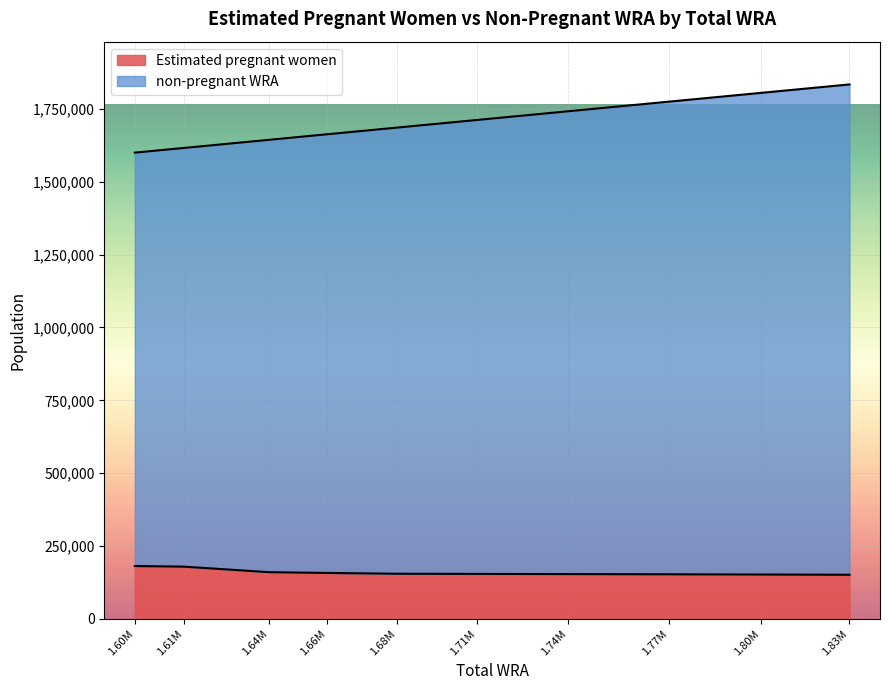

True or false: non-pregnant WRA and Estimated pregnant women intersect in this chart.

False